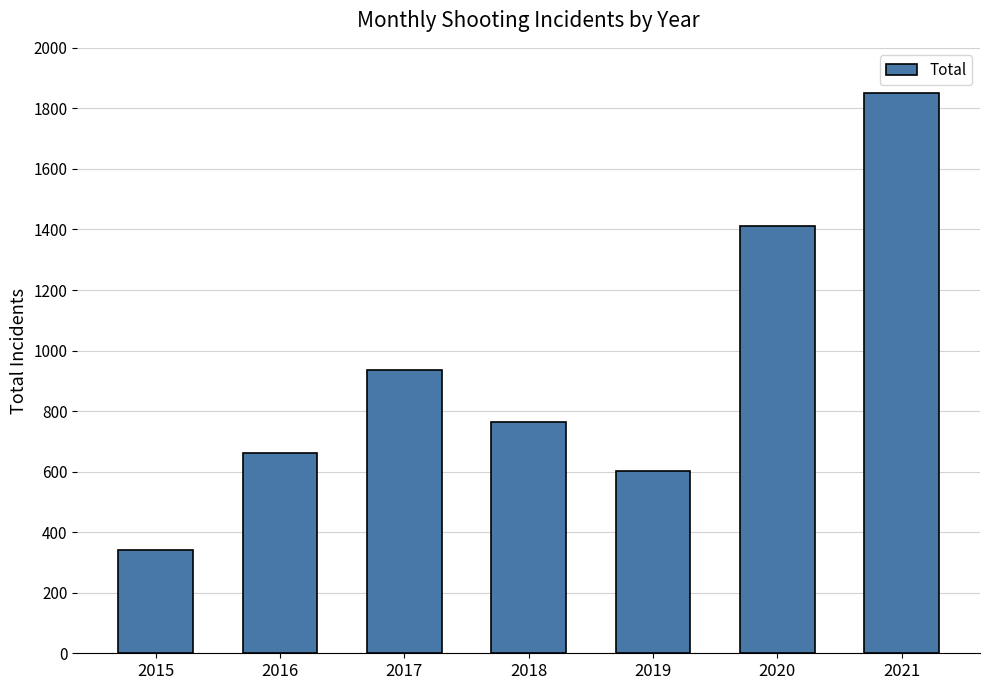

Does the chart contain stacked bars?

No